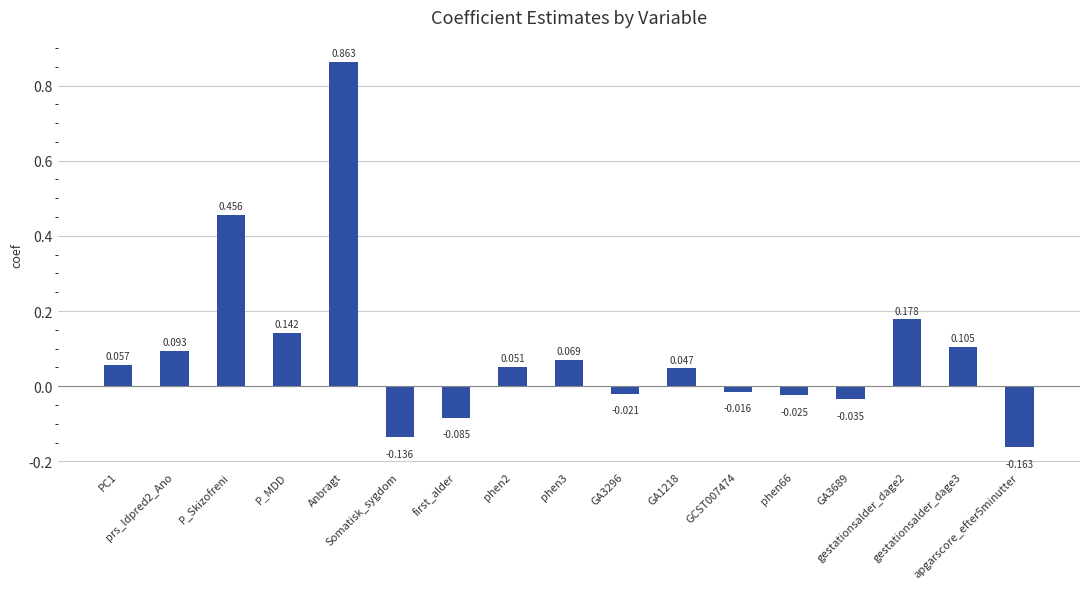

What position from the left is P_MDD?

4